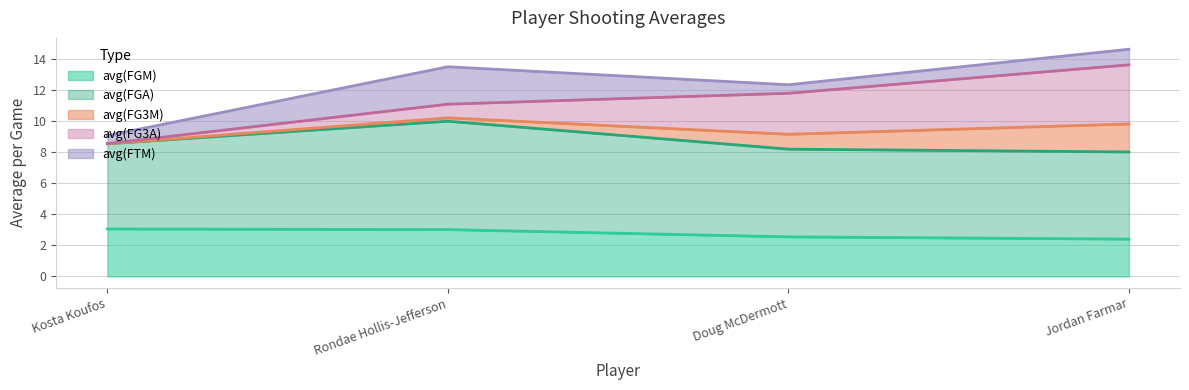

What is the sum of the avg(FGM) values at Doug McDermott and Kosta Koufos?

5.6